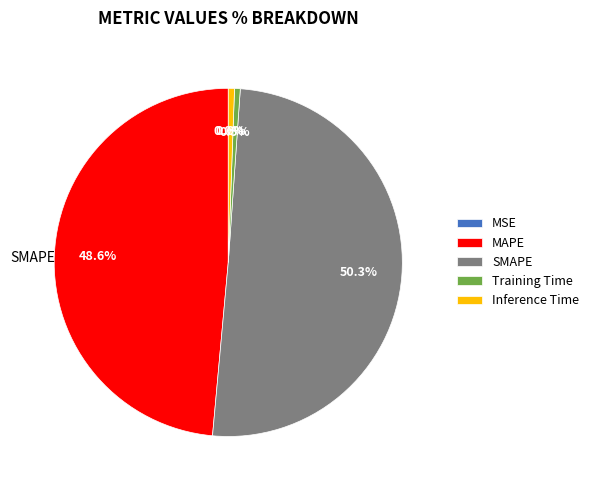

Is it true that SMAPE is 50% of the pie?

True